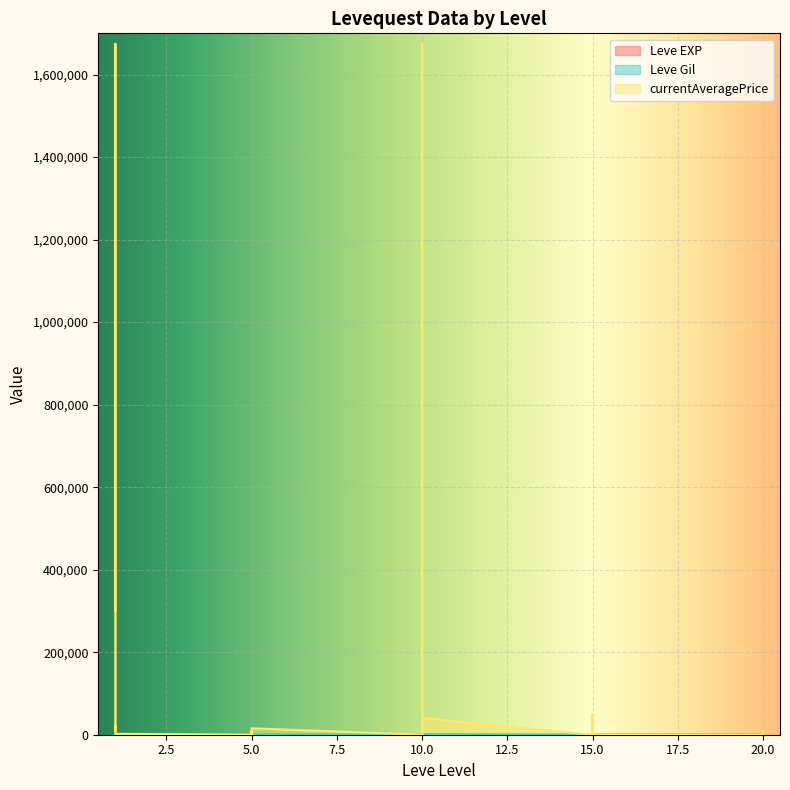

What is the sum of all currentAveragePrice values?

3870319